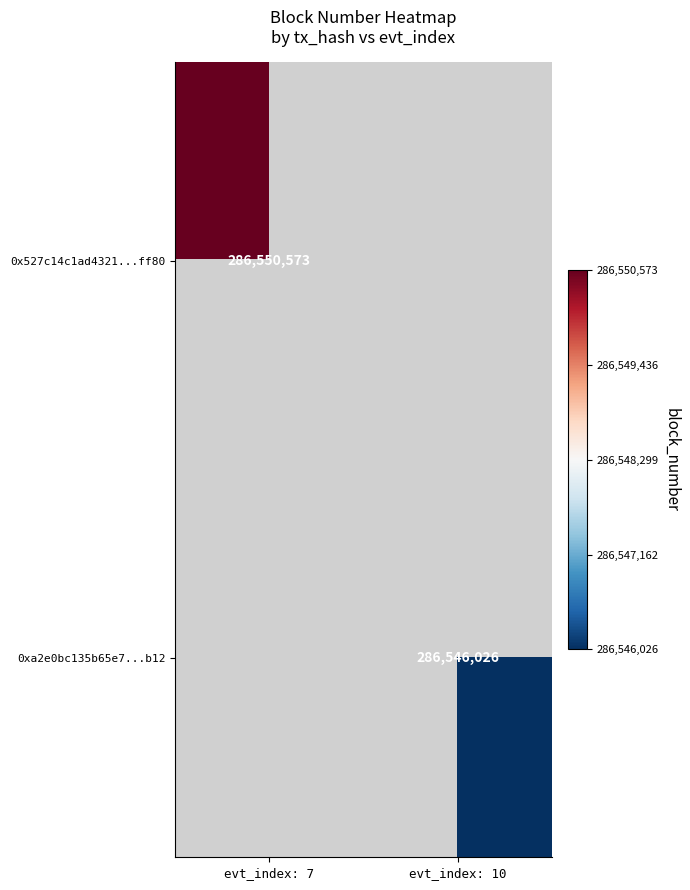

The 0x527c14c1ad4321...ff80 series shows 286550573 at evt_index: 7. True or false?

True